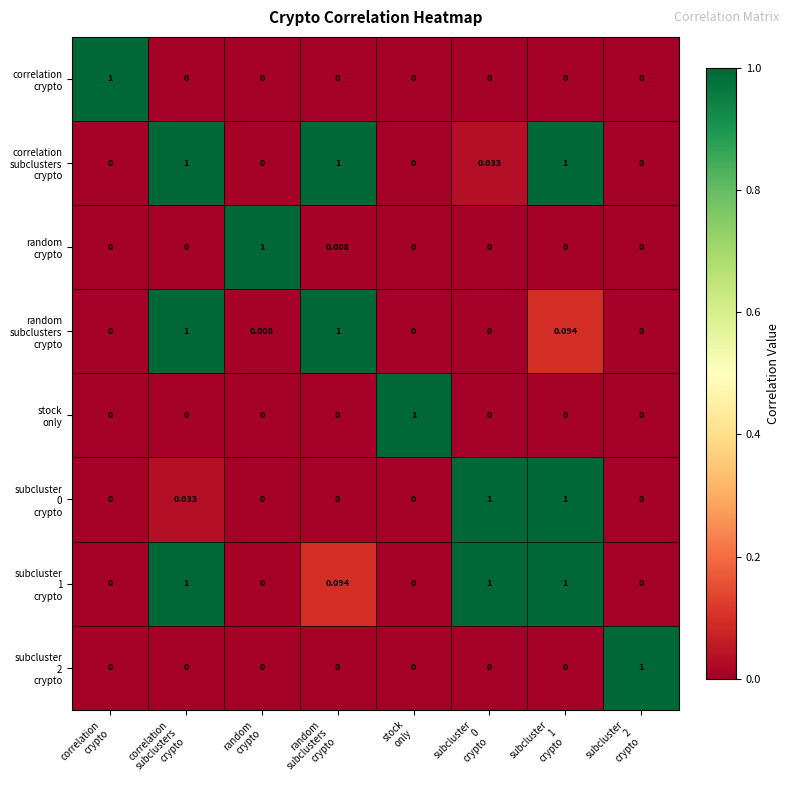

How many series are shown in this chart?

8